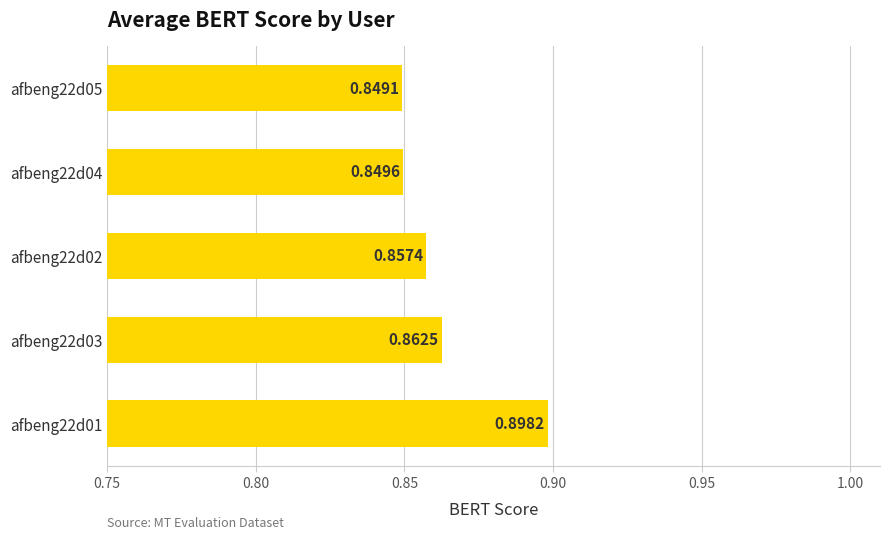

Rank the categories by value from lowest to highest.

afbeng22d05, afbeng22d04, afbeng22d02, afbeng22d03, afbeng22d01